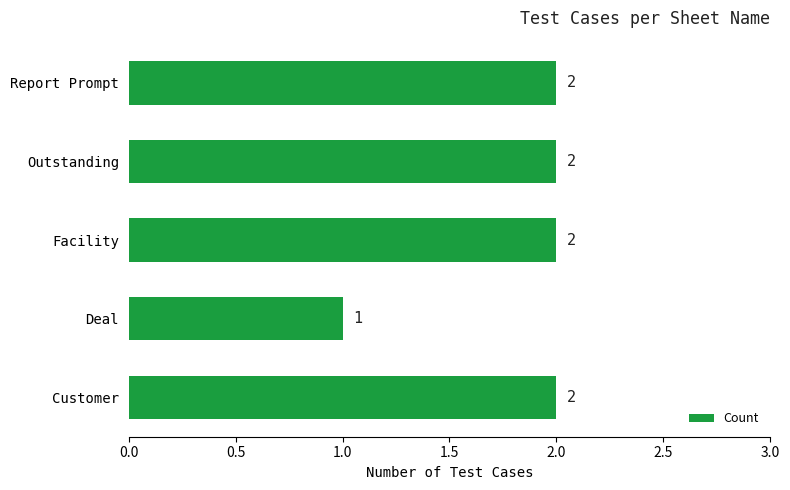

Between Deal and Customer, which is larger?

Customer